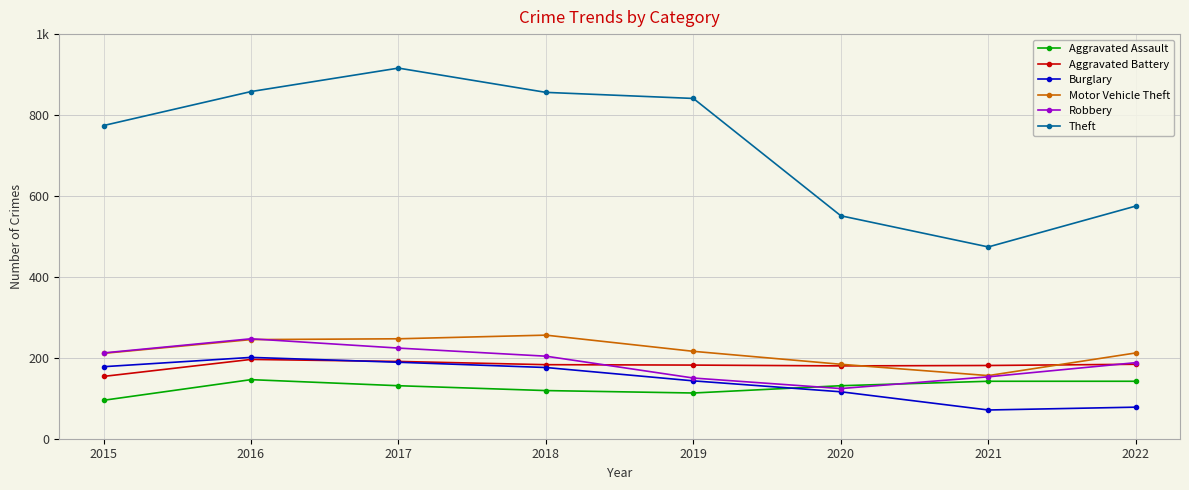

Is this an area chart (filled region under the line)?

No